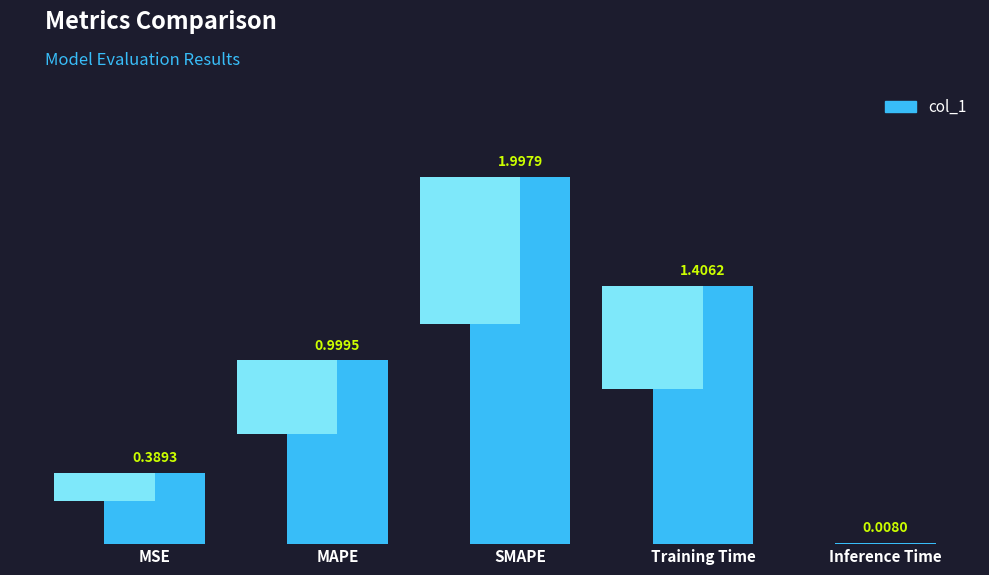

How many categories are shown in the chart?

5